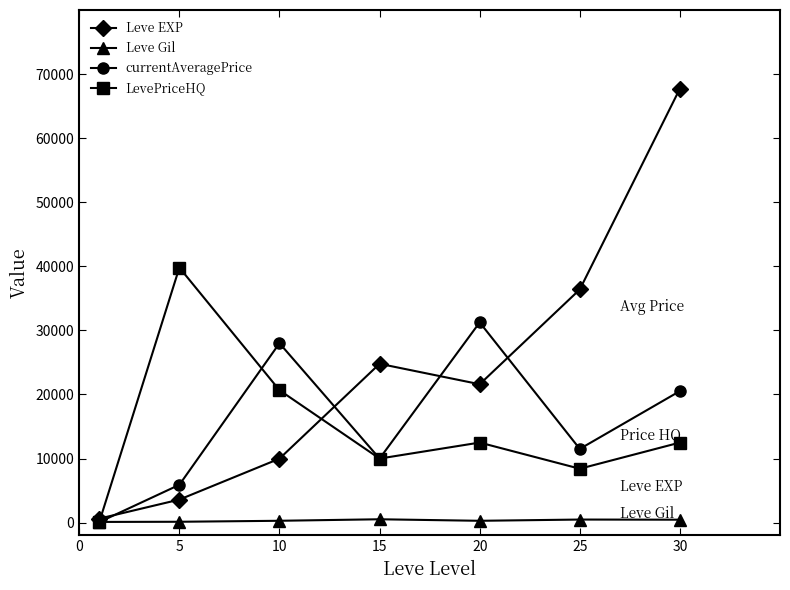

Rank the series by their maximum value, from highest to lowest.

Leve EXP, LevePriceHQ, currentAveragePrice, Leve Gil